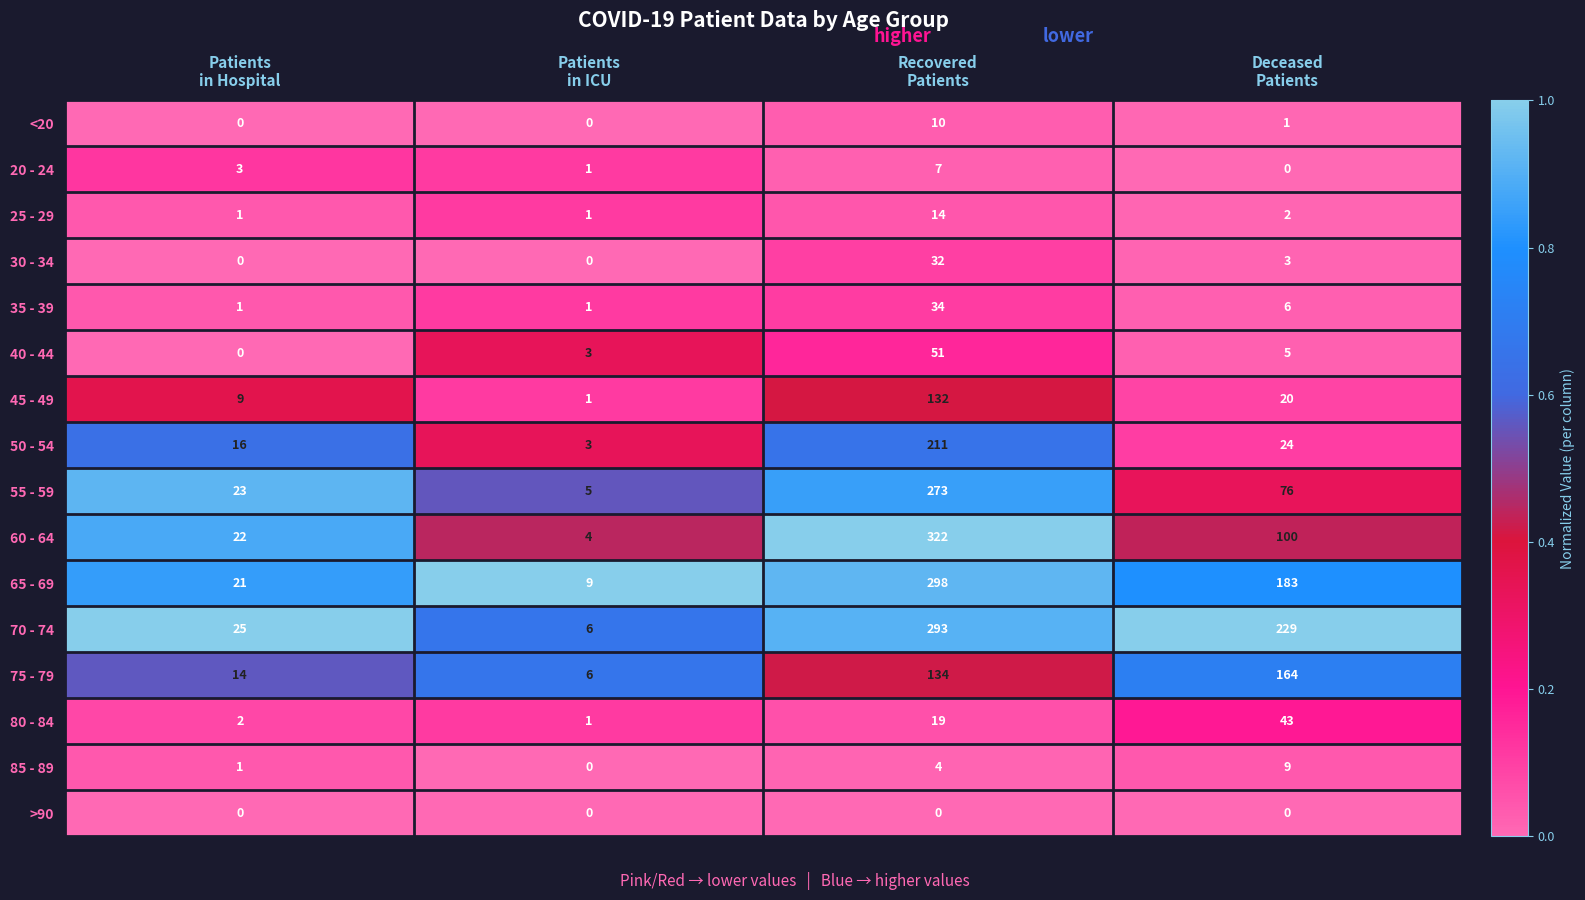

At how many categories does at least one series exceed 0?

4